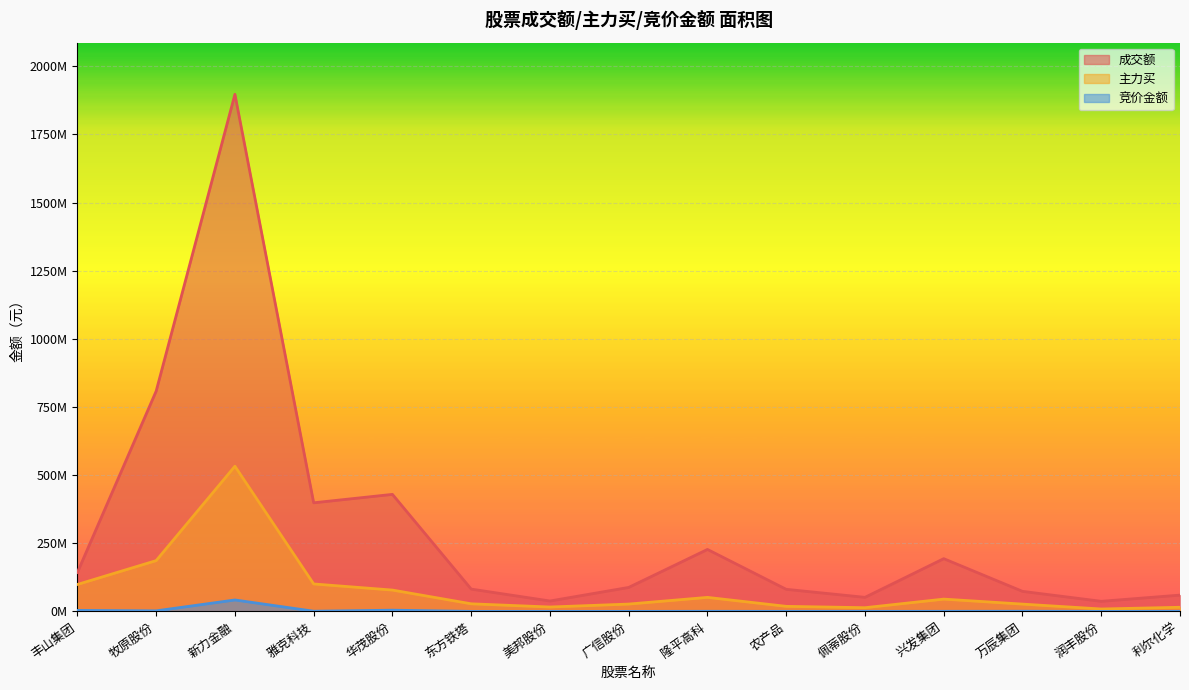

Which has a higher value, 兴发集团 or 隆平高科?

隆平高科